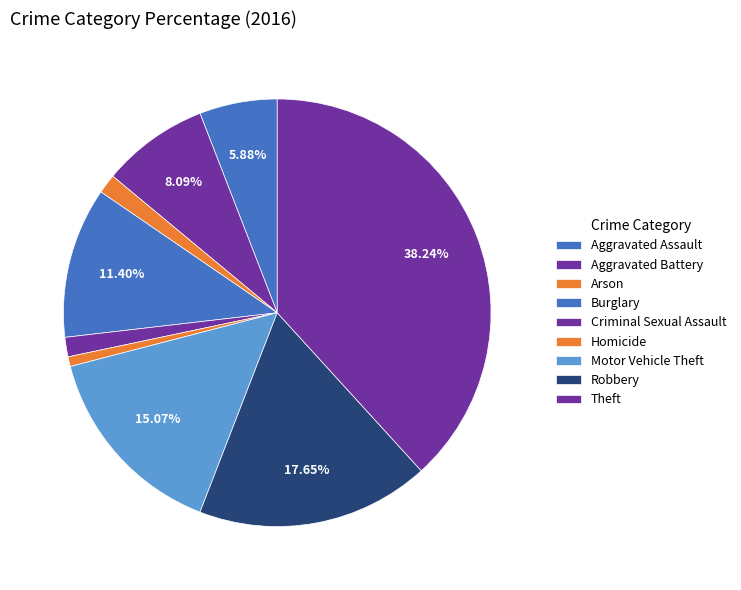

What is the change in value from Aggravated Assault to Criminal Sexual Assault?

-12